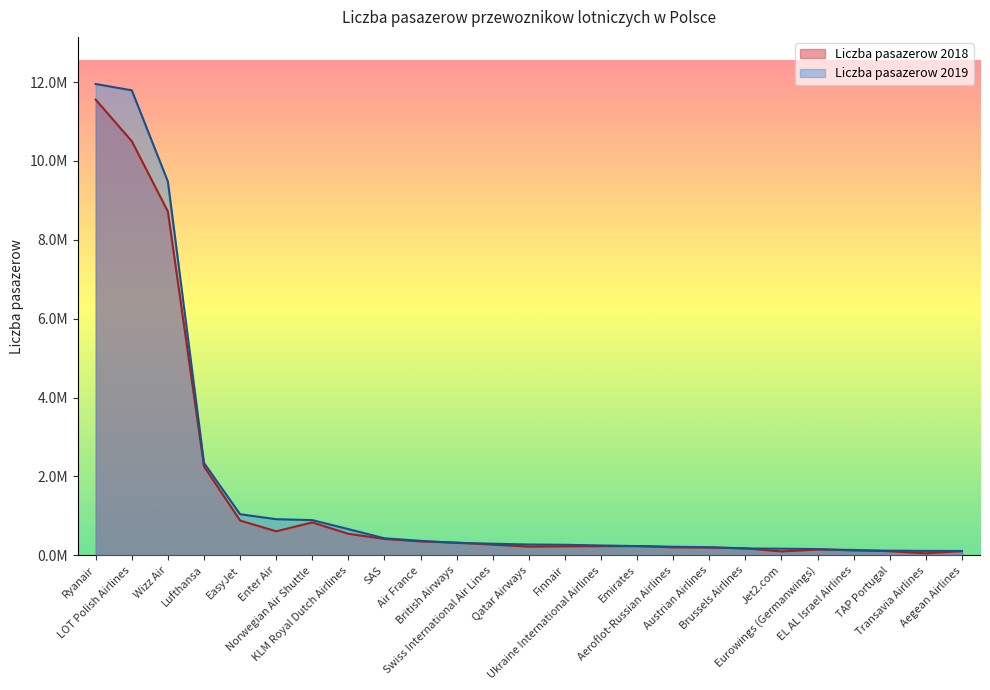

What is the difference between the second highest and minimum values in the Liczba pasazerow 2018 series?

10448775